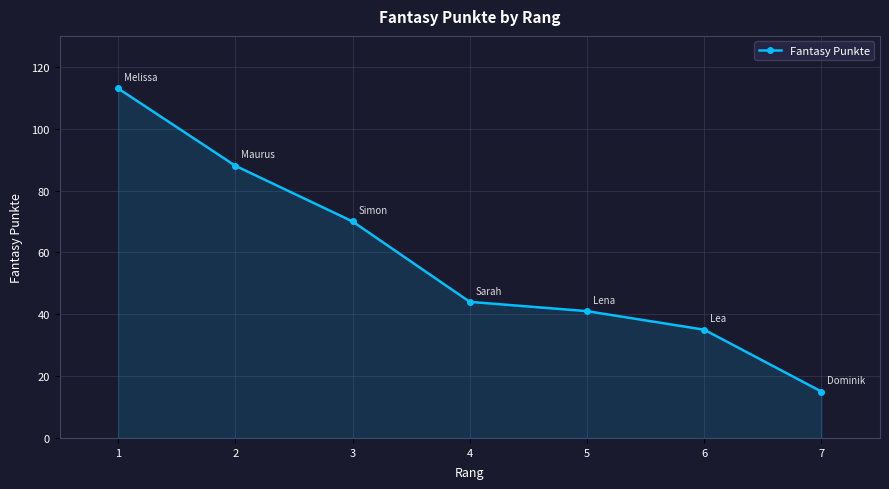

What is the change in value from 2 to 7?

-73